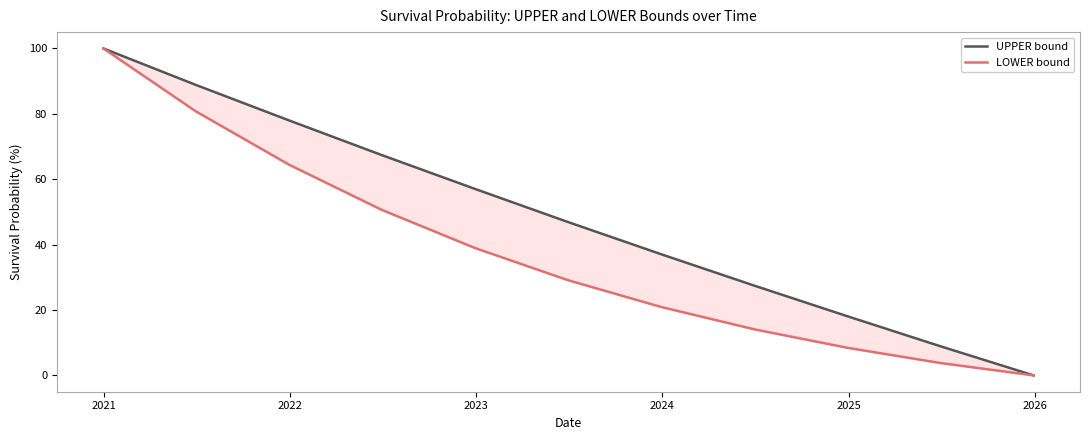

What is the value of the UPPER bound point at the 9th from the left?

18.1